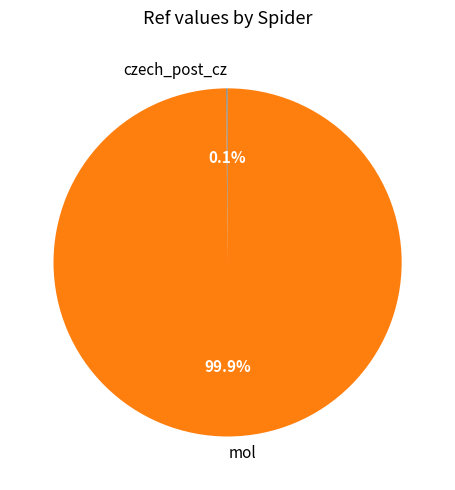

Which category has the biggest portion of the pie?

mol